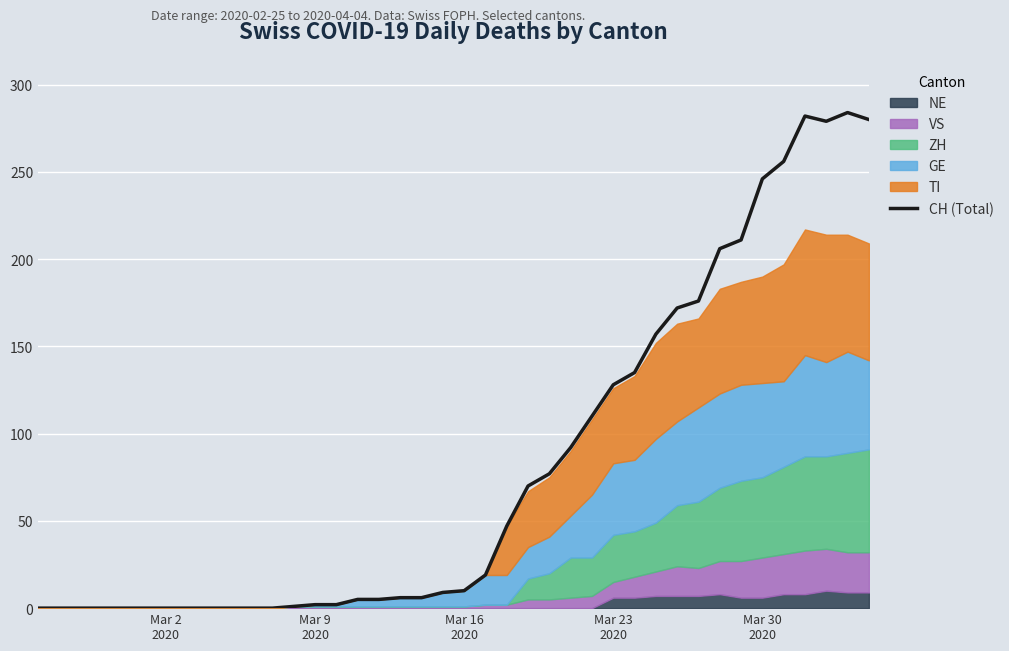

What is the maximum value for CH (Total)?

284